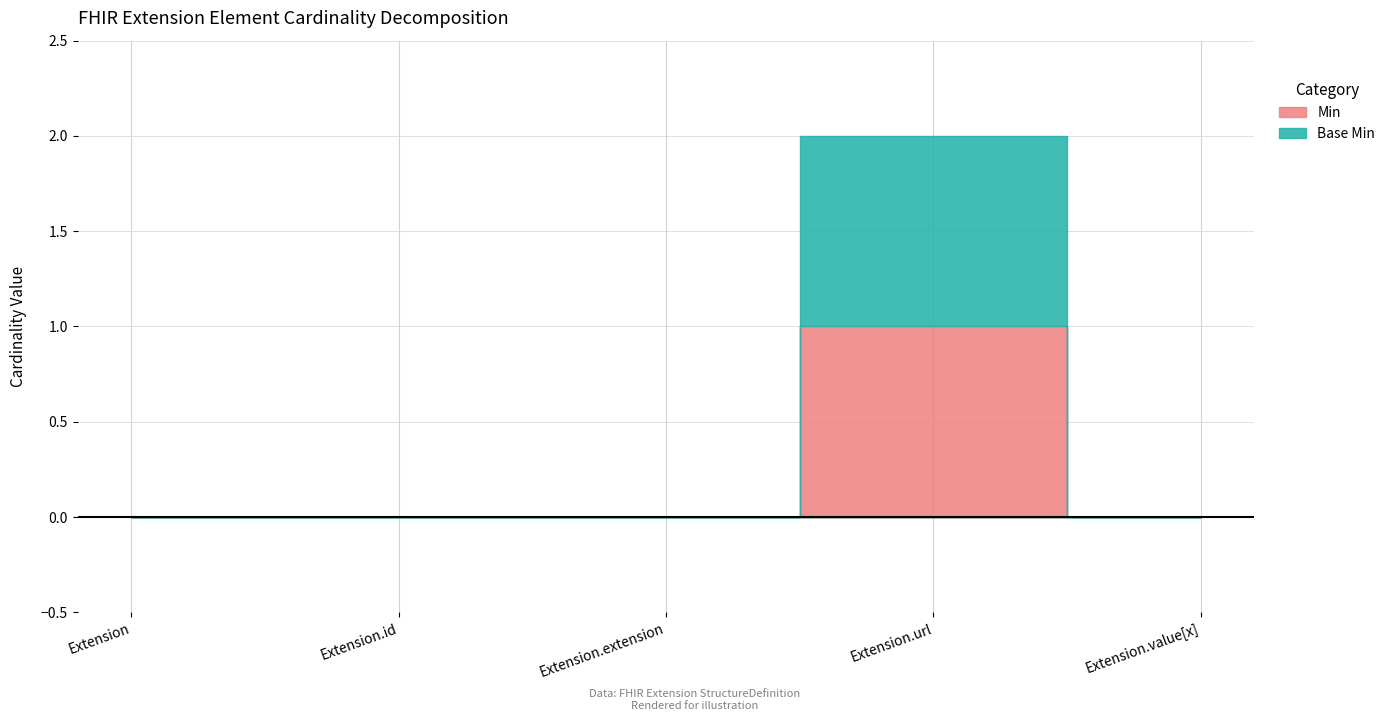

The value of Base Min at Extension.extension is 1. True or false?

False